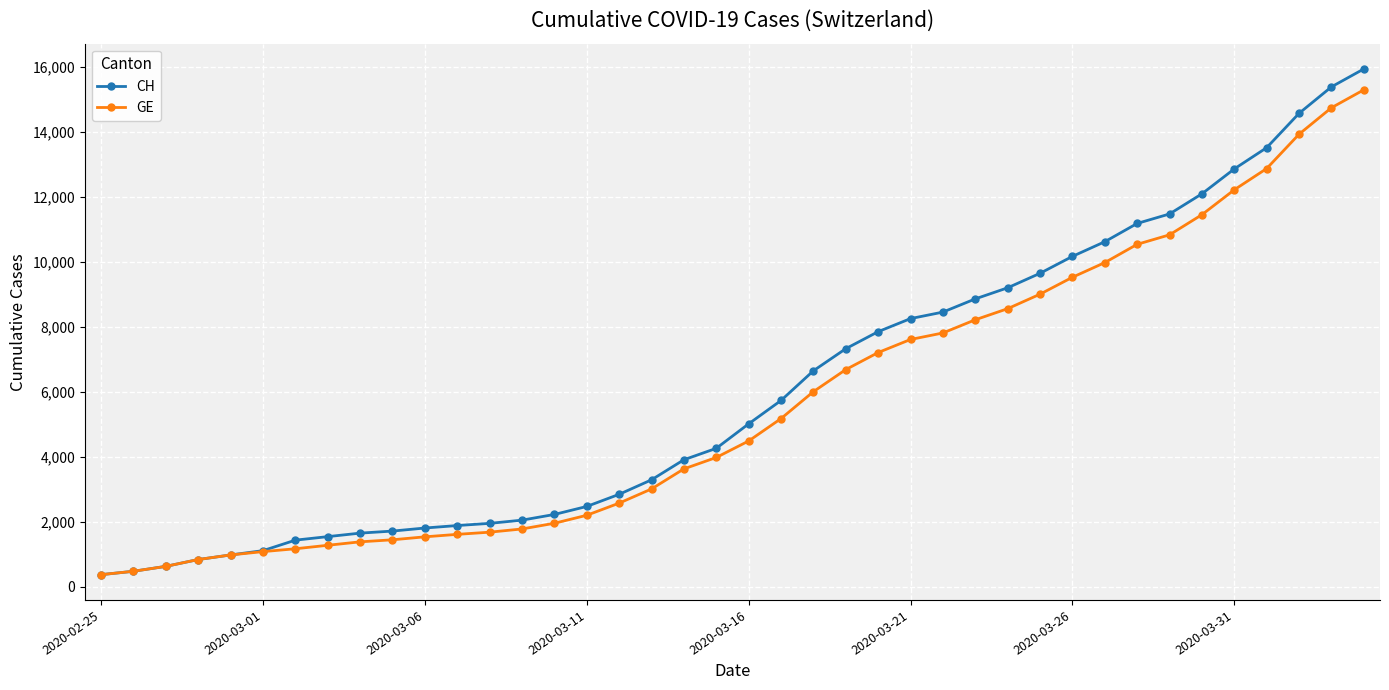

Which series has the largest range (max minus min)?

CH